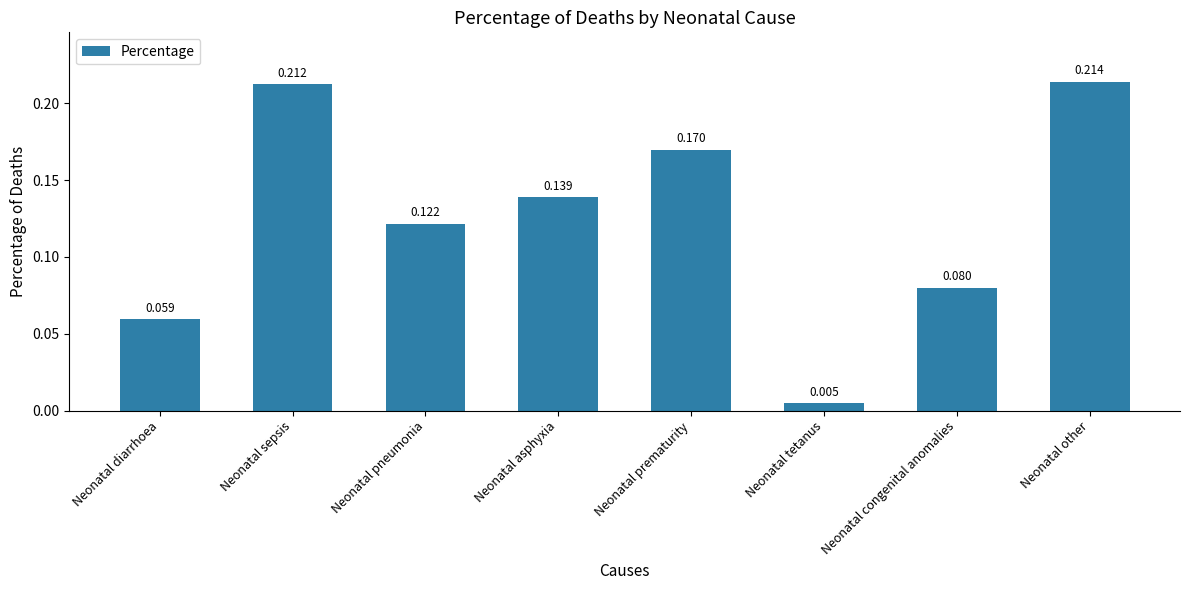

What is the label of the 1st bar from the left?

Neonatal diarrhoea